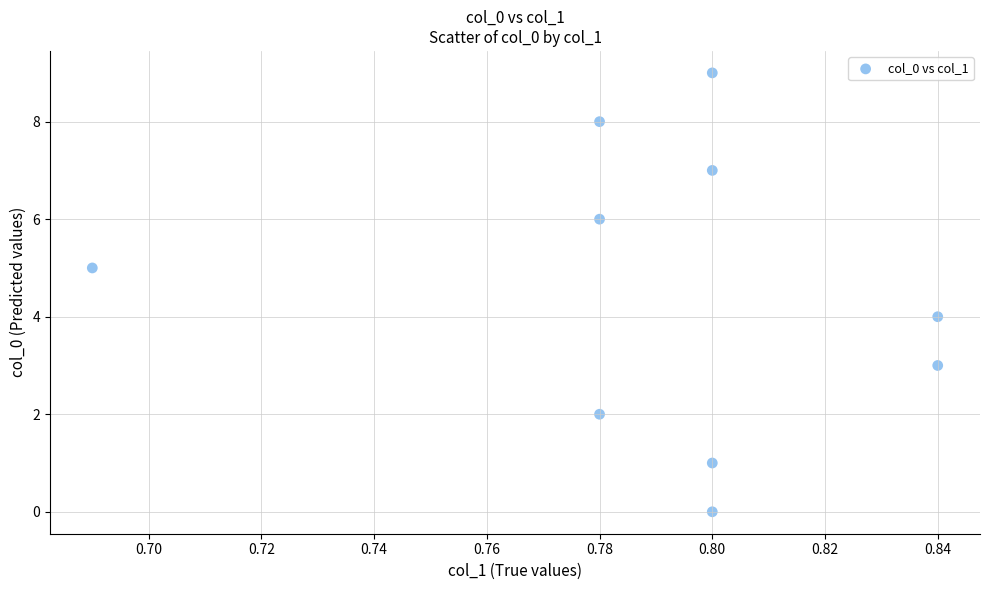

What is the range of Y values (max minus min)?

9